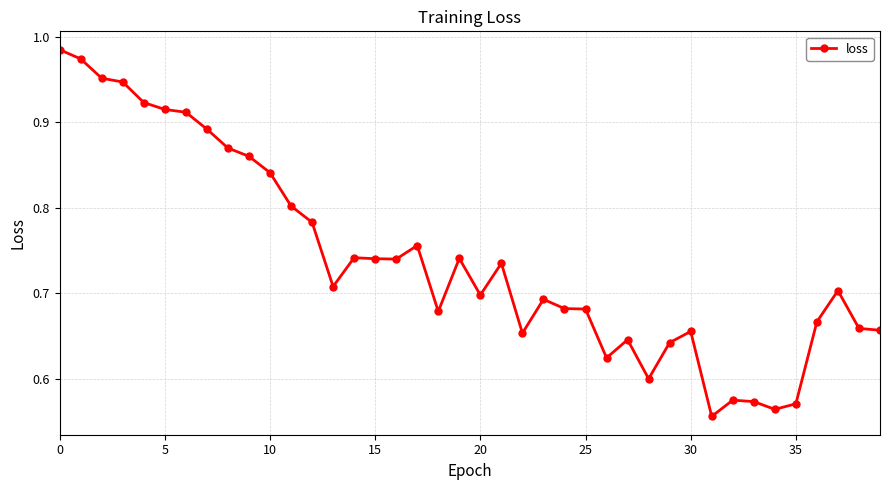

True or false: the data has more than 2 interior local peaks.

True